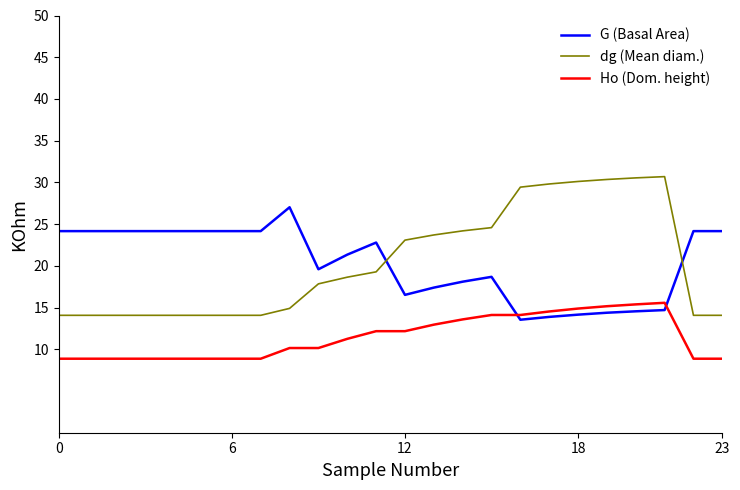

What is the smallest value displayed?

8.9